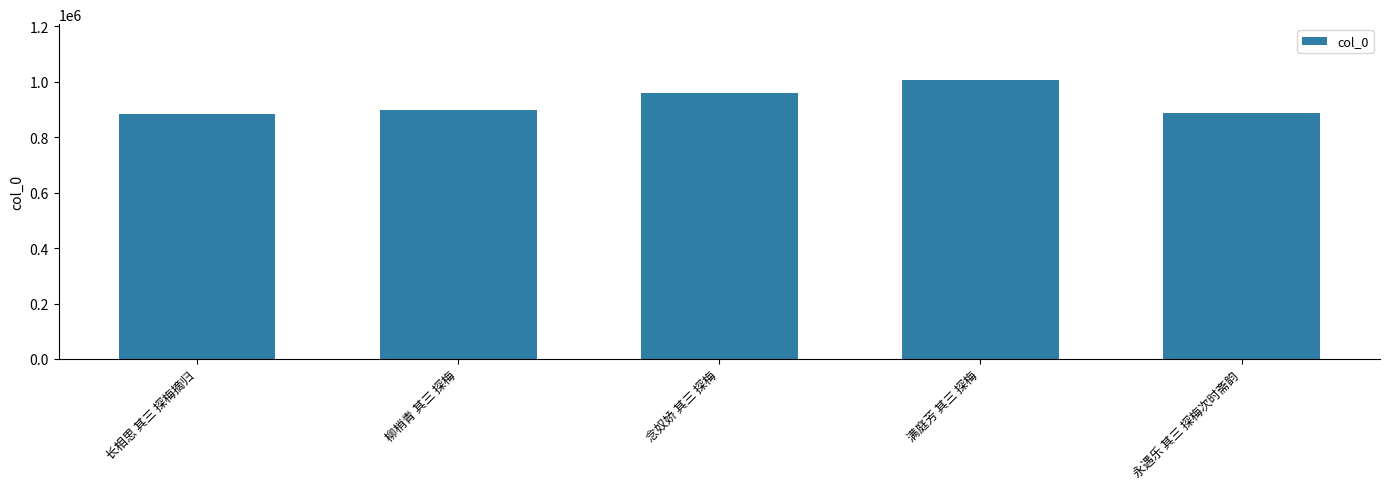

How many bars are there in total?

5